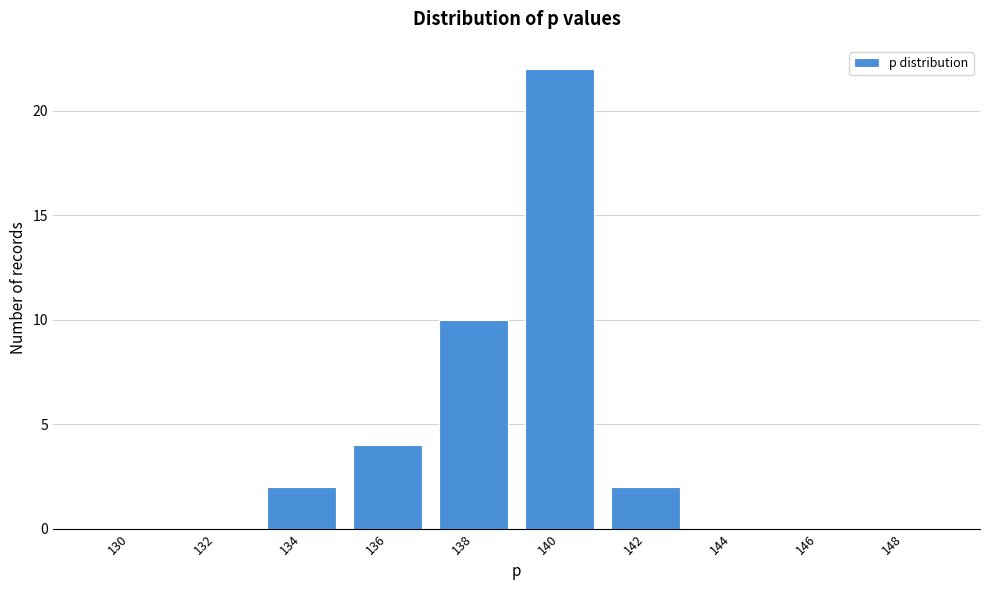

Reading left to right, extract all data points from this chart.

130=0	132=0	134=2	136=4	138=10	140=22	142=2	144=0	146=0	148=0